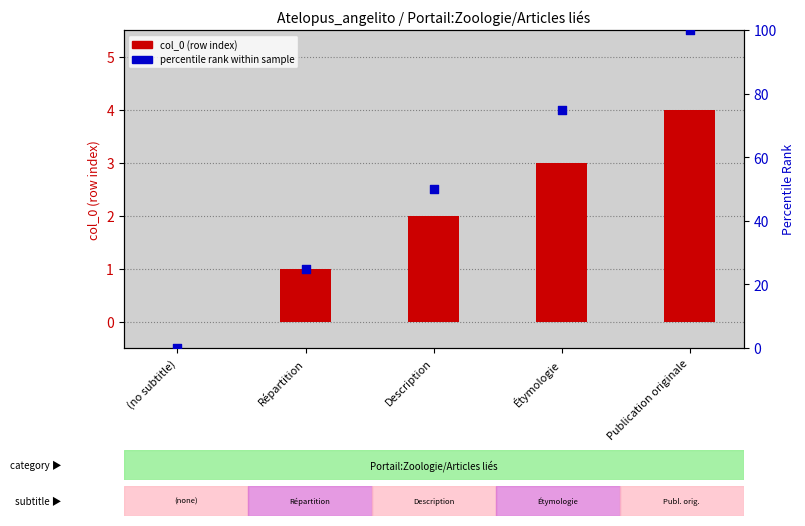

Which series has the widest spread of Y values?

percentile rank